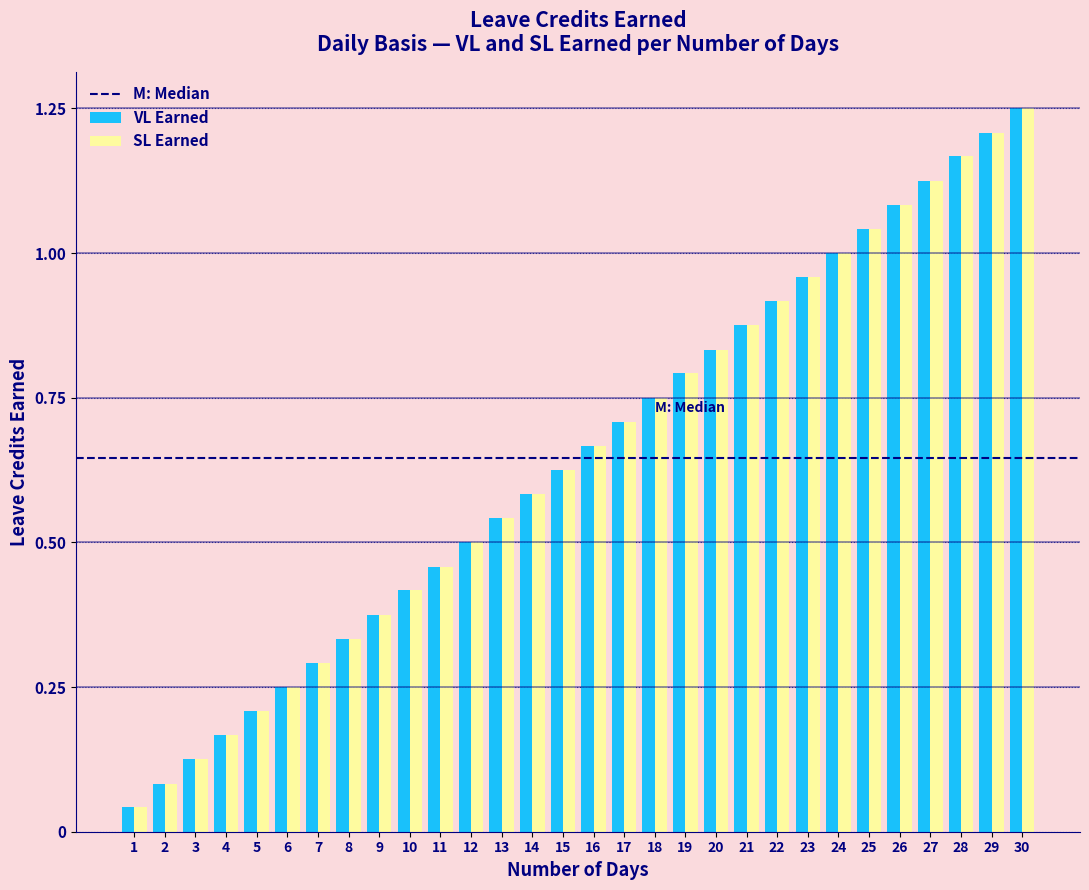

Is the value of SL Earned at 26 greater than the value of VL Earned at 4?

Yes